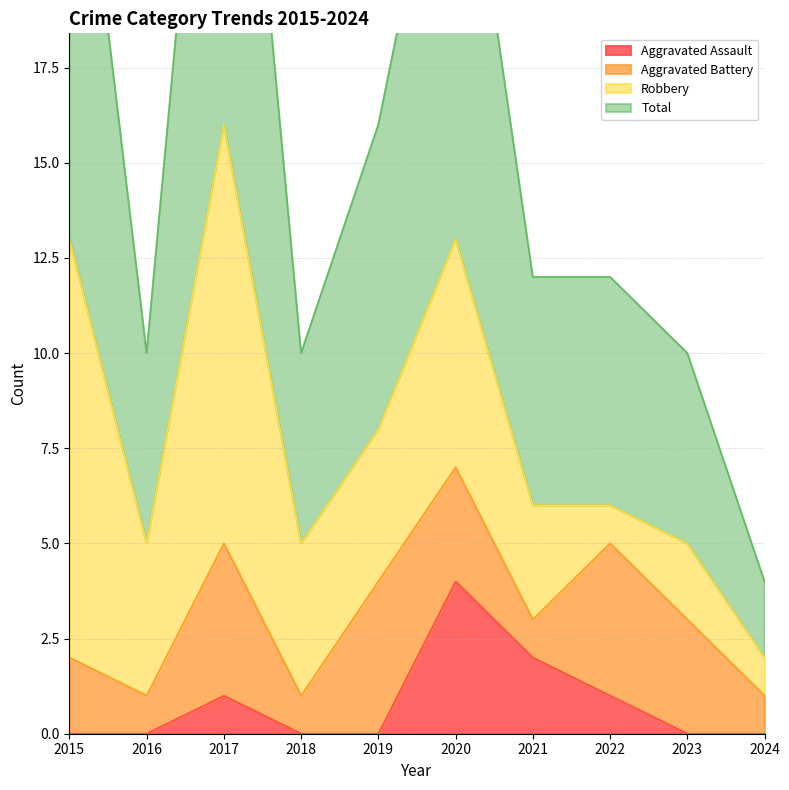

The Aggravated Assault series shows 4 at 2020. True or false?

True